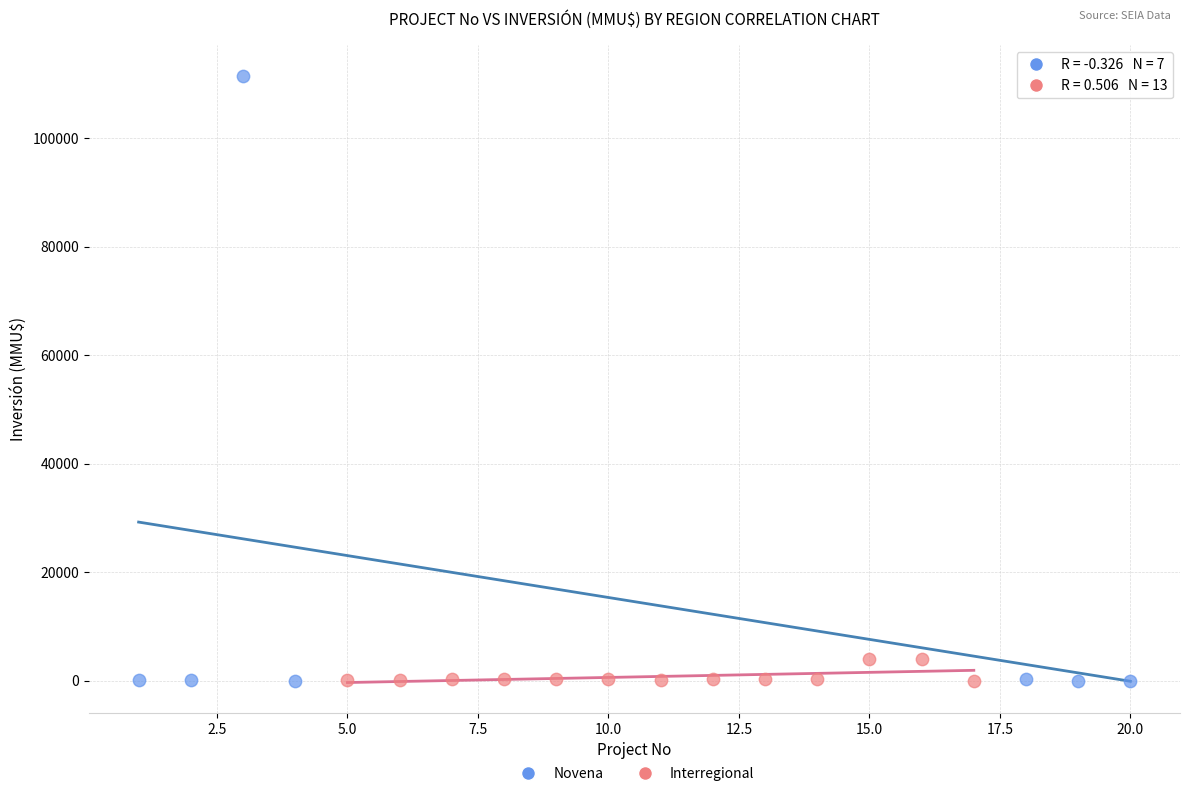

What are all the series names shown in the legend?

Novena, Interregional